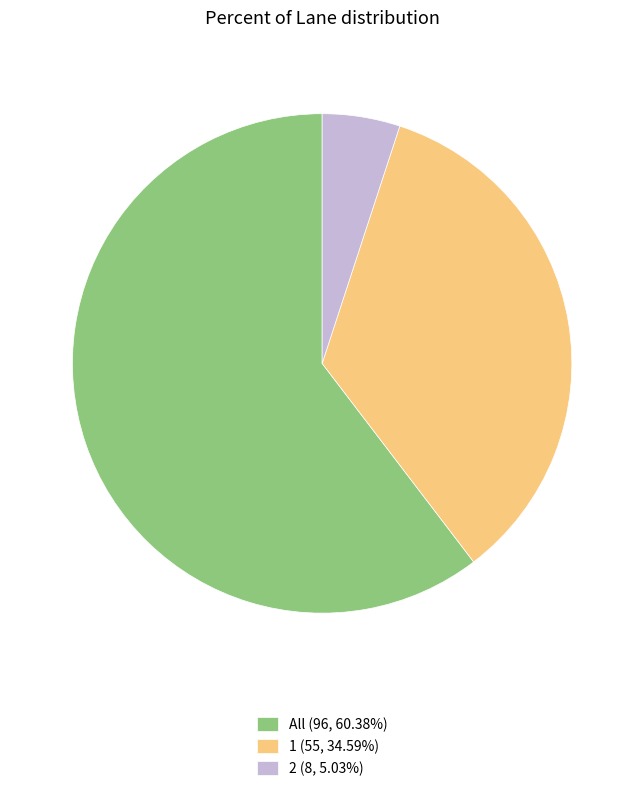

Rank the categories by value from highest to lowest.

All, 1, 2